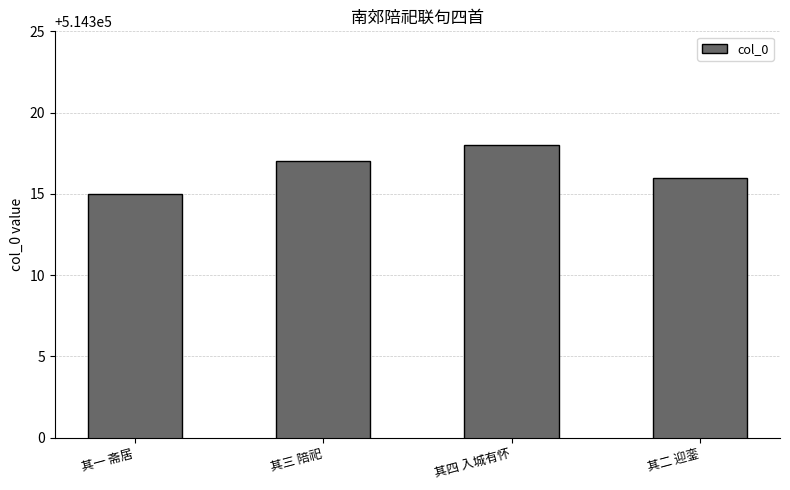

Is it true that the value at 其二 迎銮 is 514316?

True